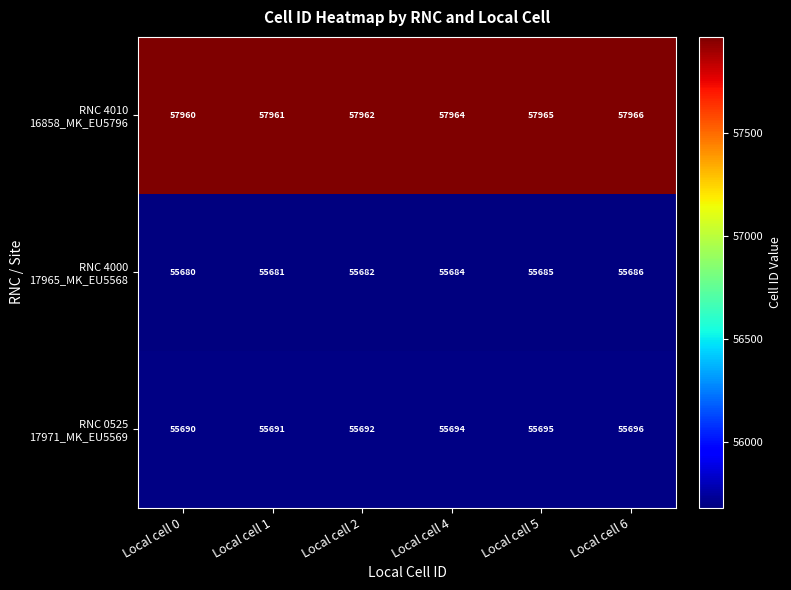

What is the difference between the highest and lowest values at Local cell 6?

2280